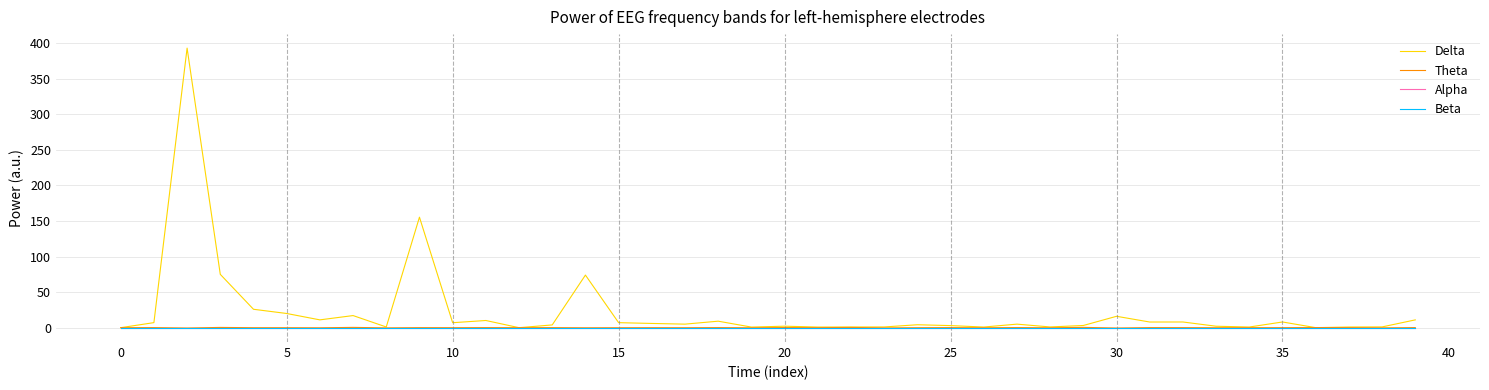

How many intersections are there between Theta and Alpha?

28